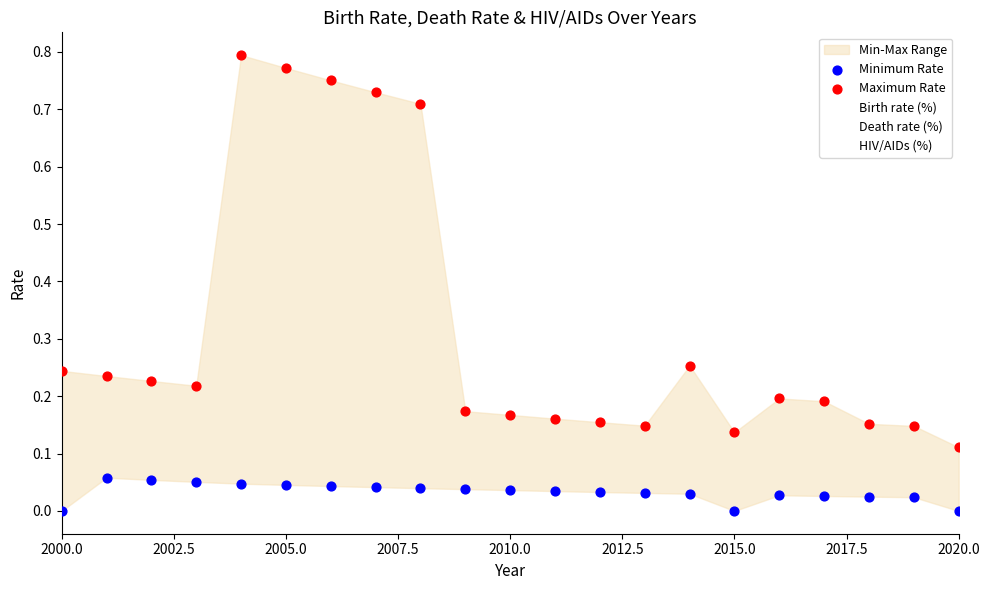

Across all data points, what is the range of X values (max minus min)?

20.0